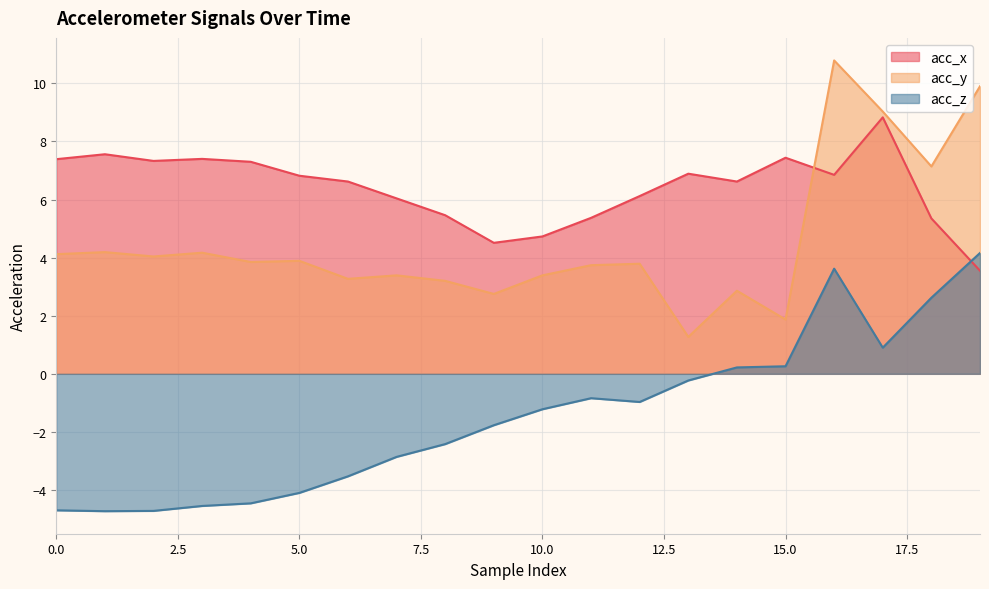

How many interior local valleys does the acc_x series have?

4